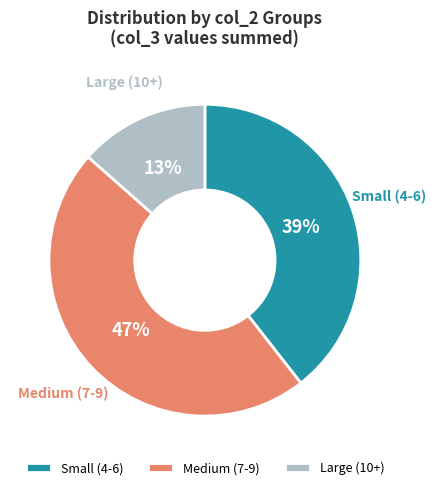

Combined, do Large (10+) and Medium (7-9) account for over 50%?

Yes